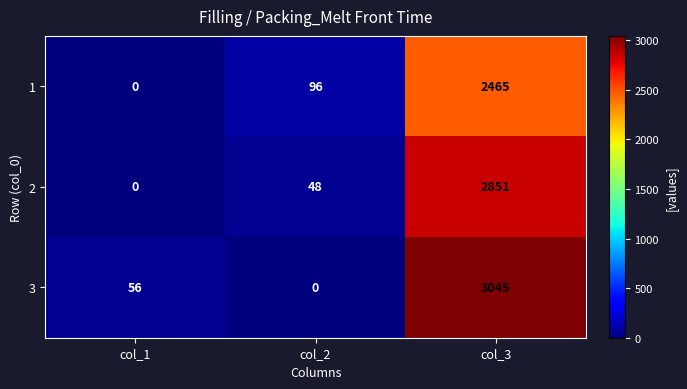

Is it true that 2 equals 0 at col_1?

True